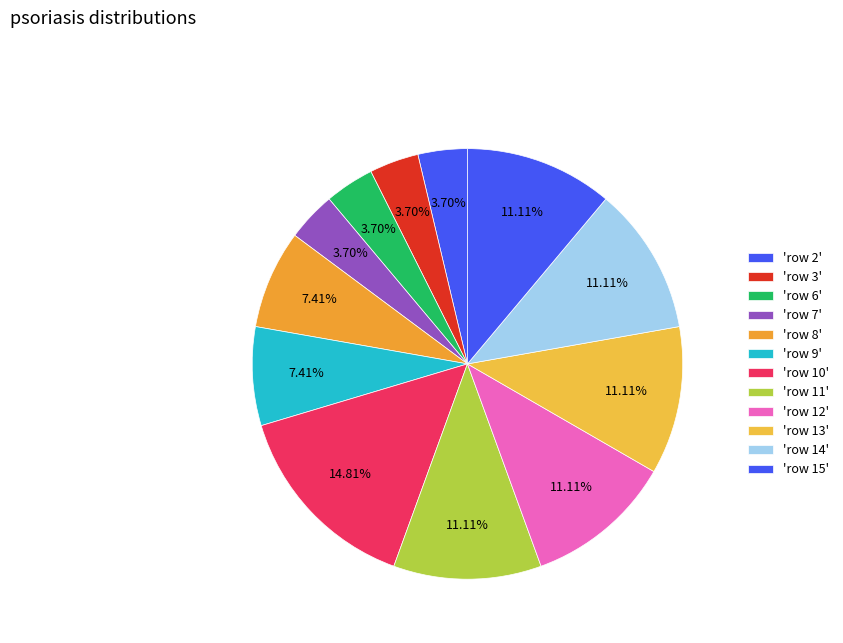

How many segments does this pie chart have?

12